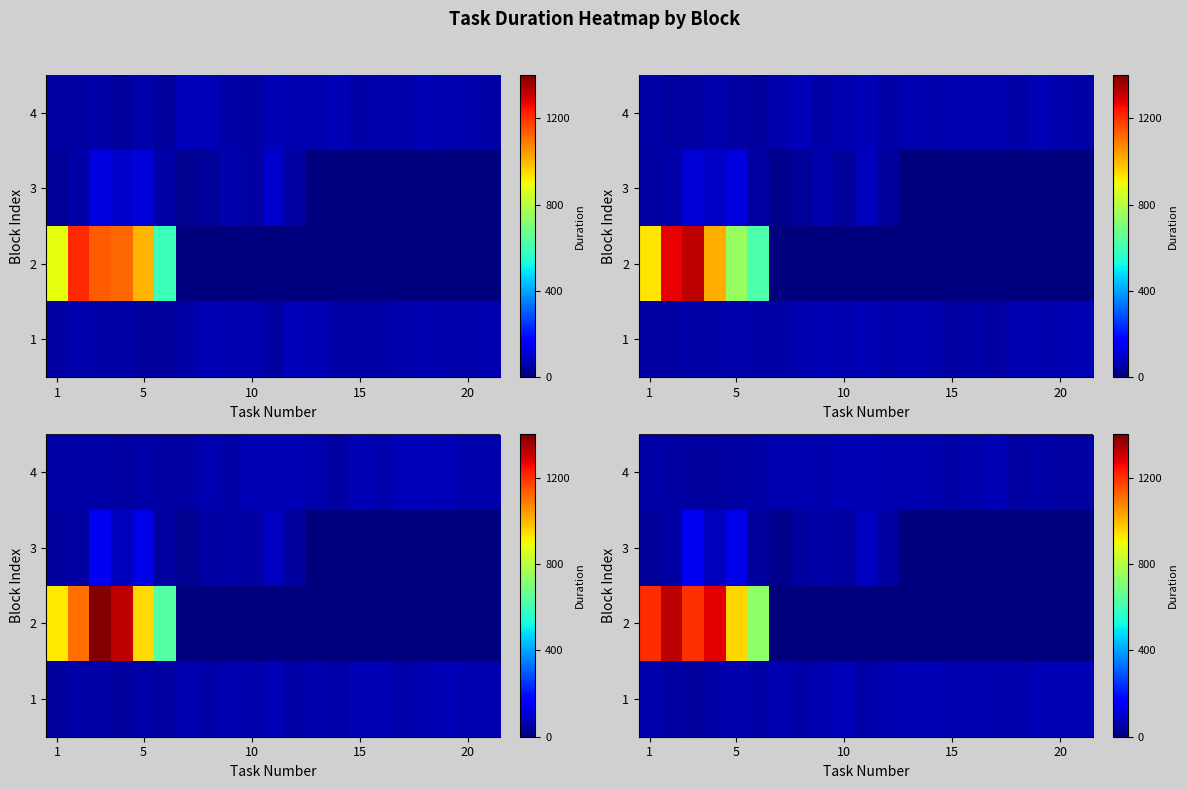

How many values in the 4 series are below 53?

9